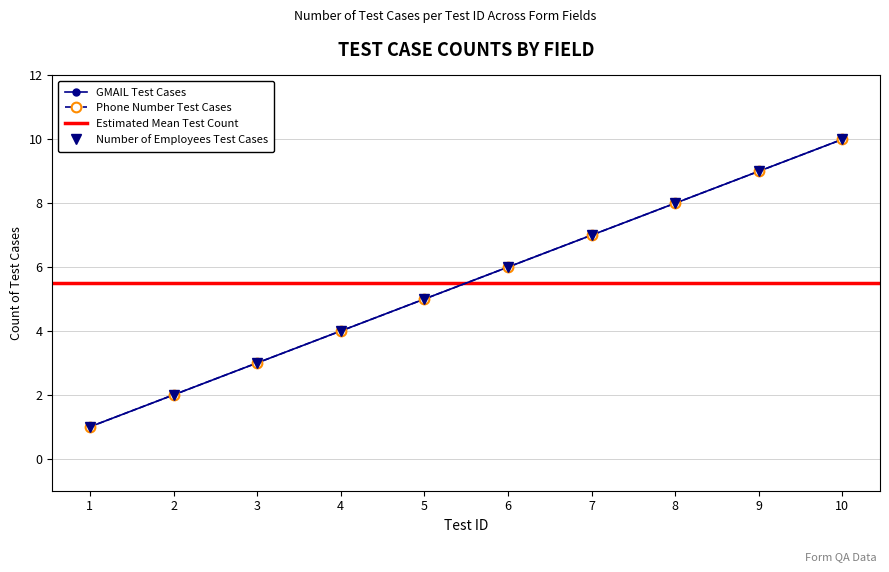

Does the chart have visible grid lines?

Yes